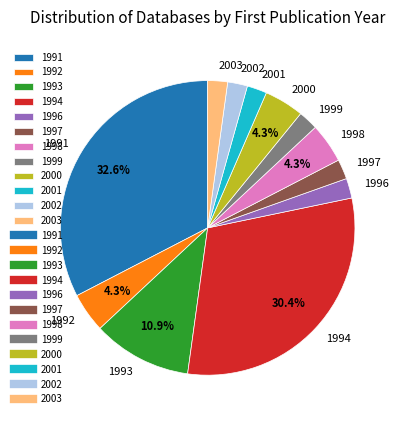

Does 1997 account for over 50% of the chart?

No